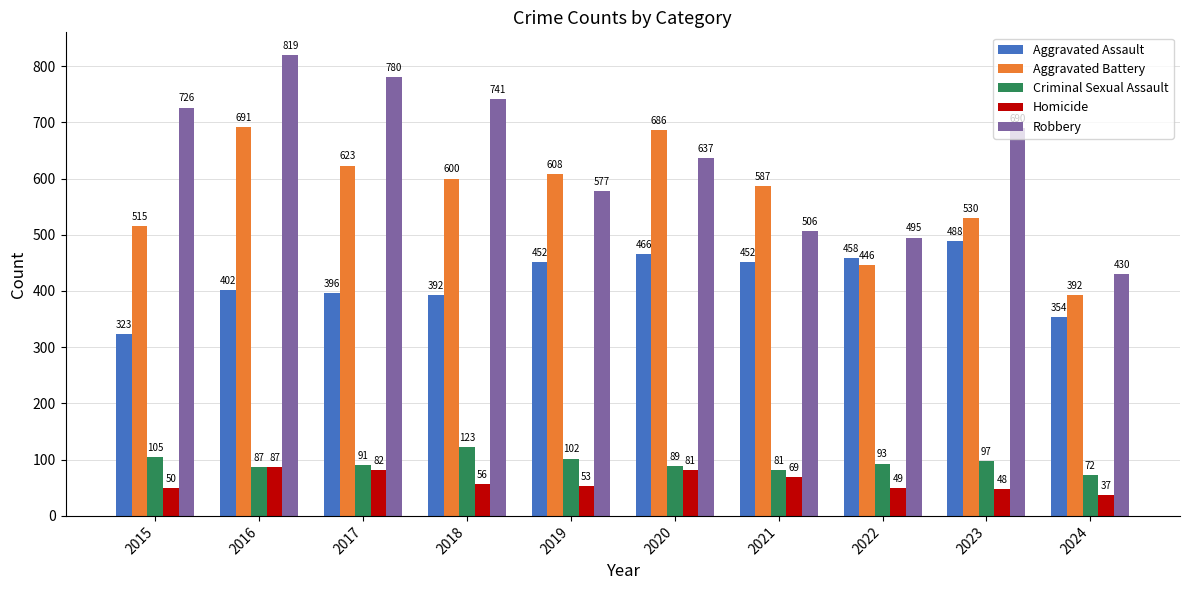

At how many categories does at least one series exceed 338?

10